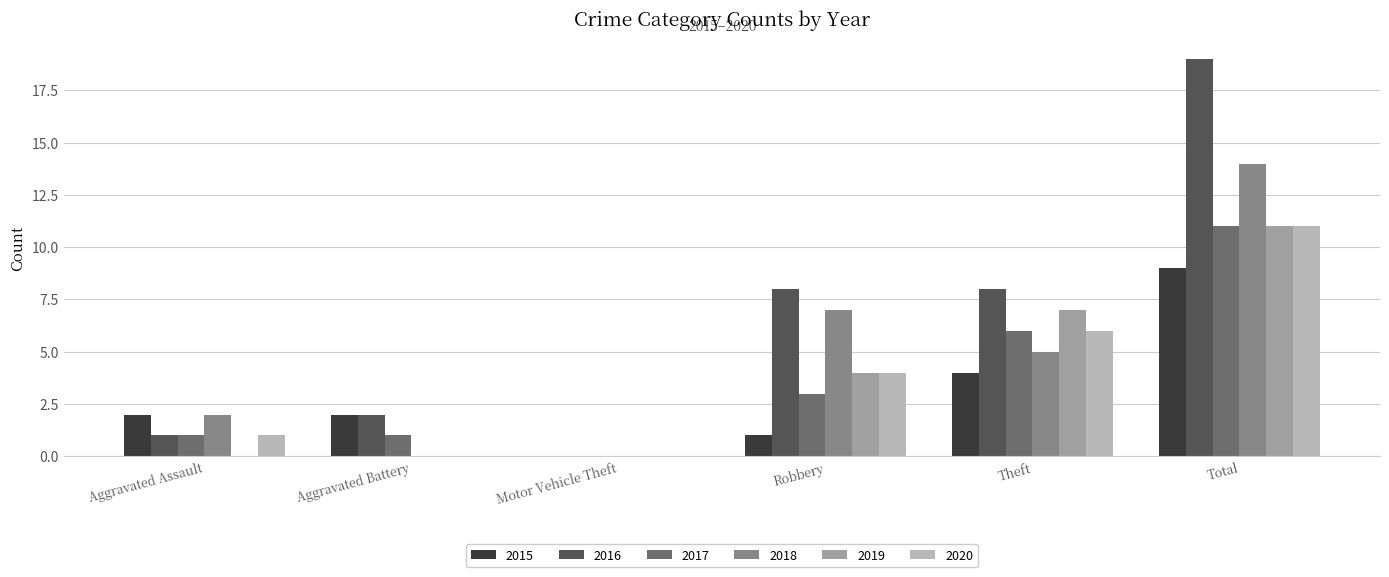

What is the sum of the 2016 values at Robbery and Theft?

16